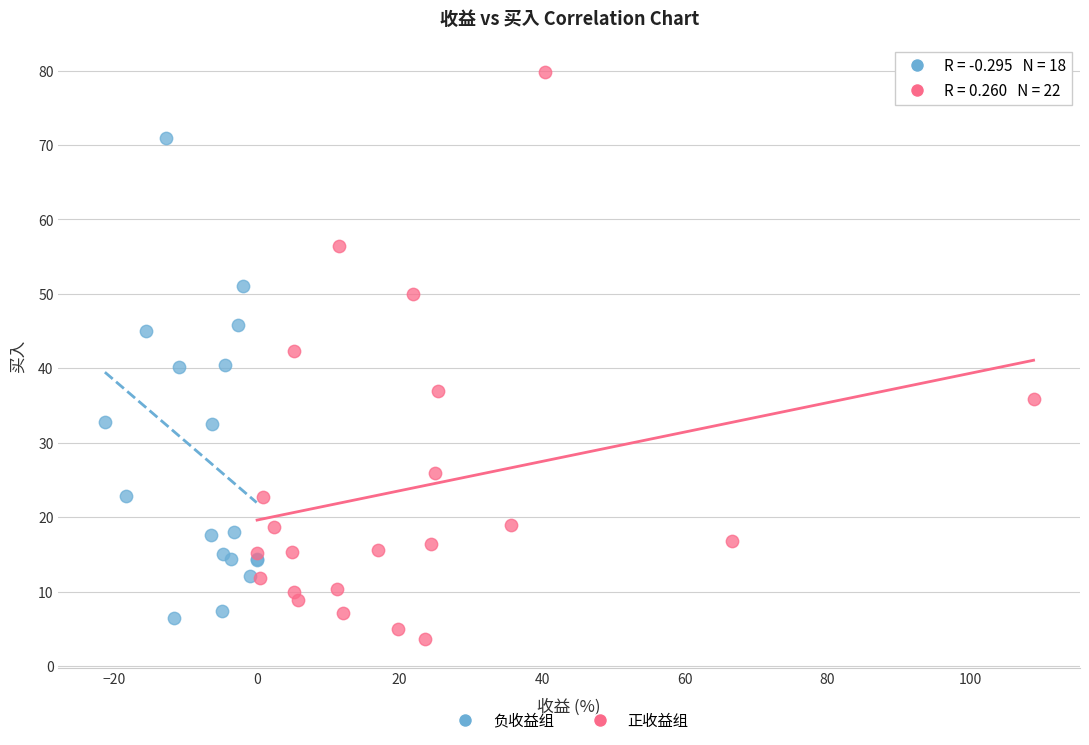

Which series reaches the maximum Y coordinate?

正收益组